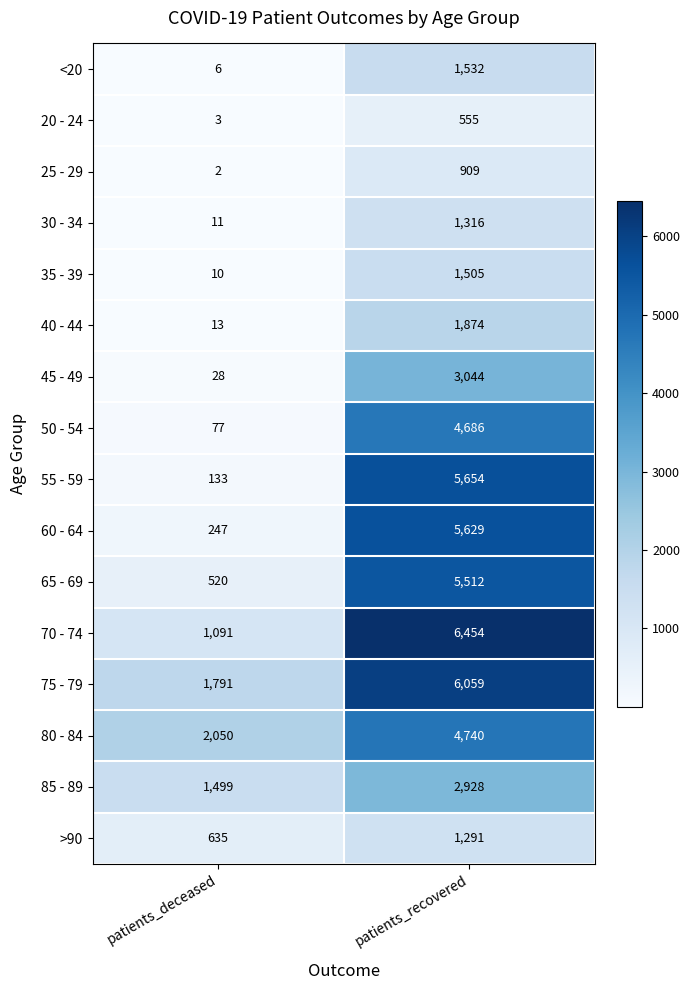

The value of 30 - 34 at patients_recovered is 1316. True or false?

True